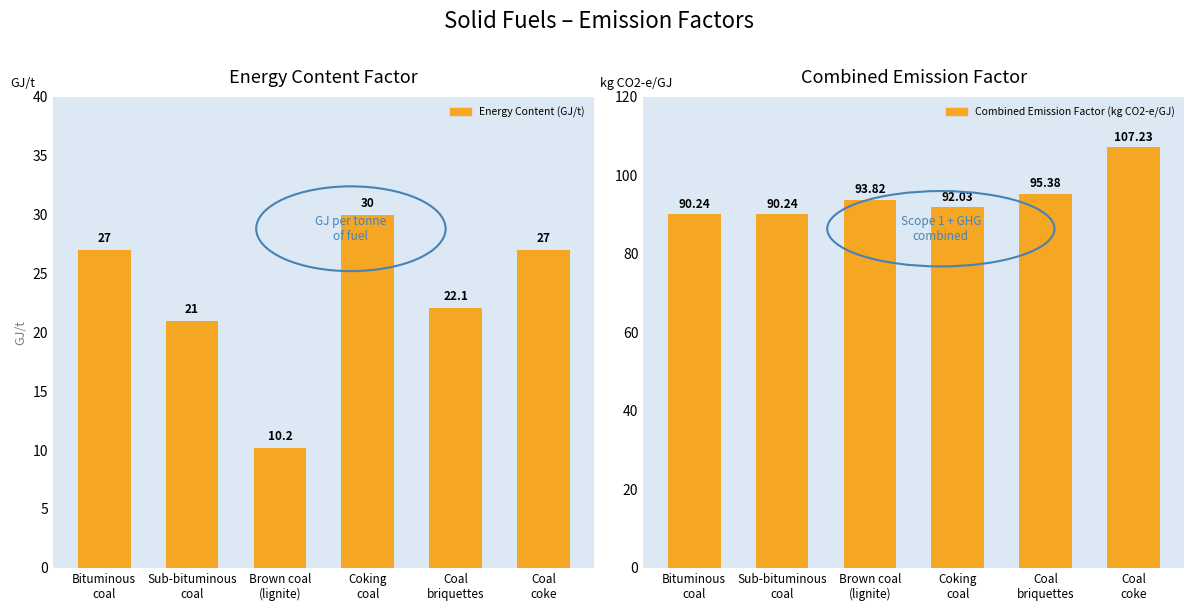

Does the chart contain stacked bars?

No